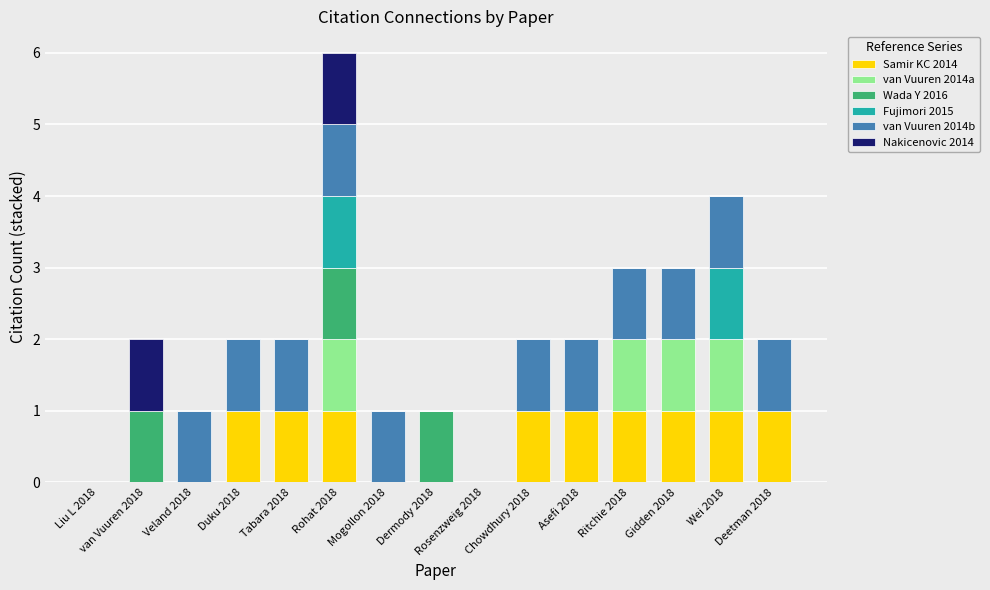

What are all the series names shown in the legend?

Samir KC 2014, van Vuuren 2014a, Wada Y 2016, Fujimori 2015, van Vuuren 2014b, Nakicenovic 2014